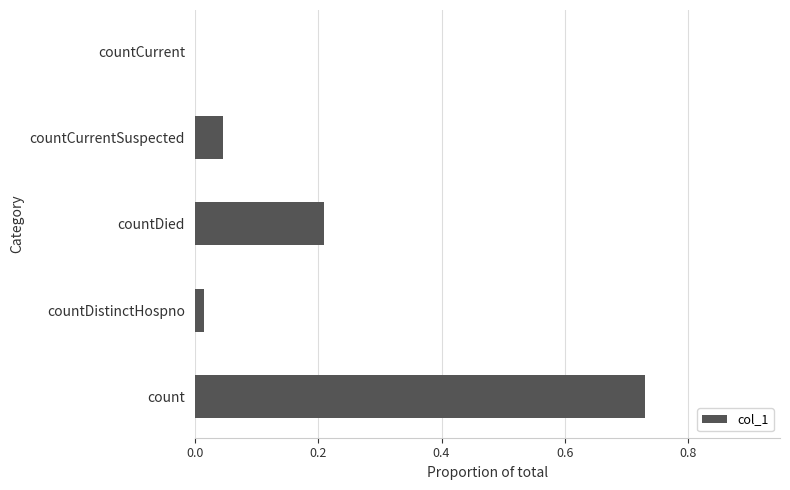

Is it true that the value at countCurrent is -0.5?

False